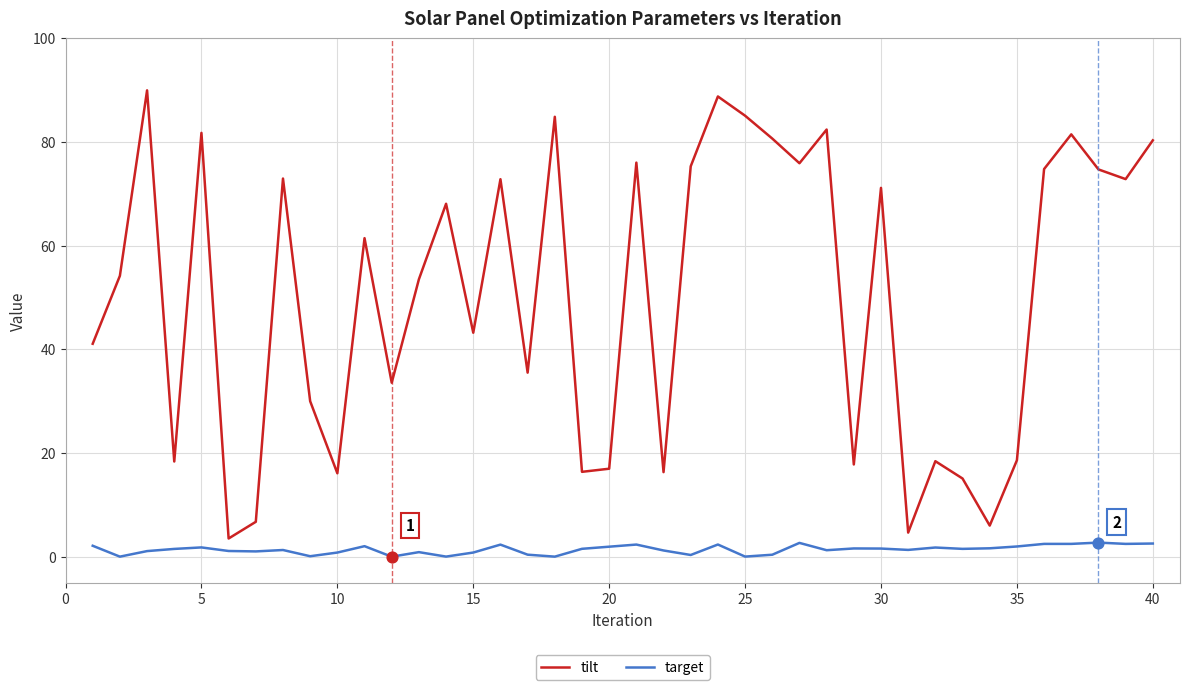

Which series has the largest range (max minus min)?

tilt